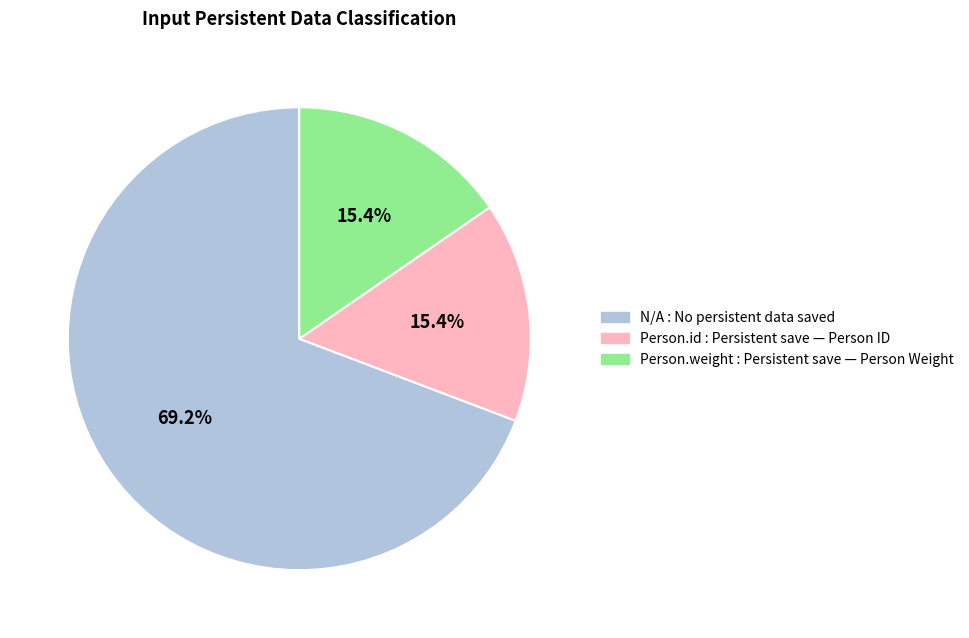

How many segments does this pie chart have?

3